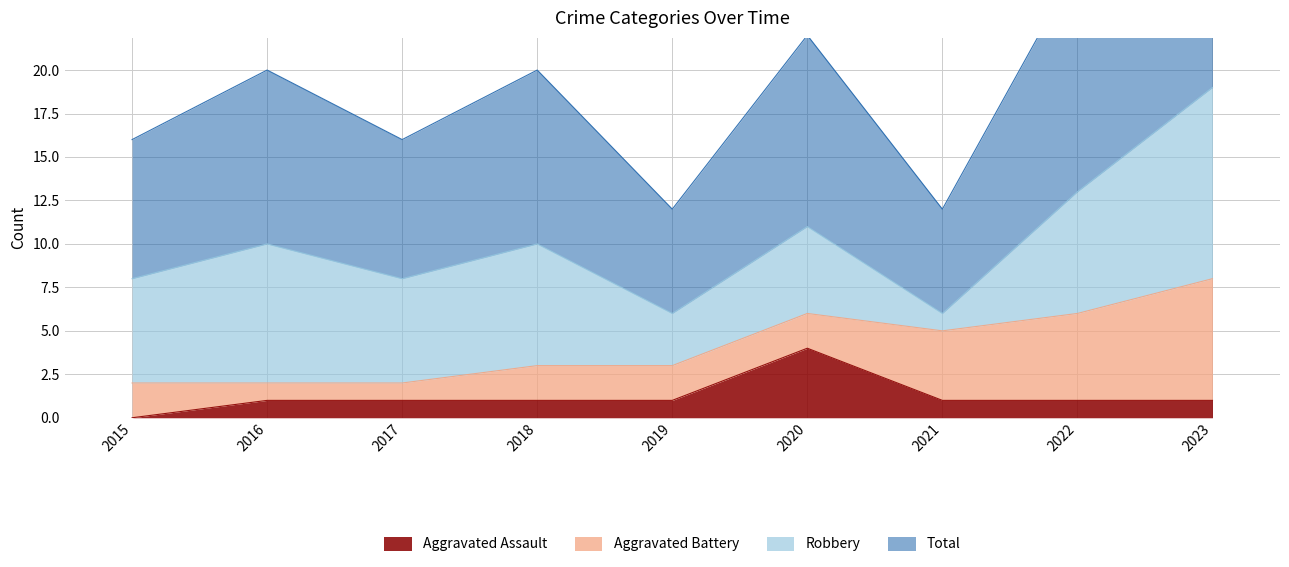

Between 2018 and 2021, which series saw the biggest shift?

Total